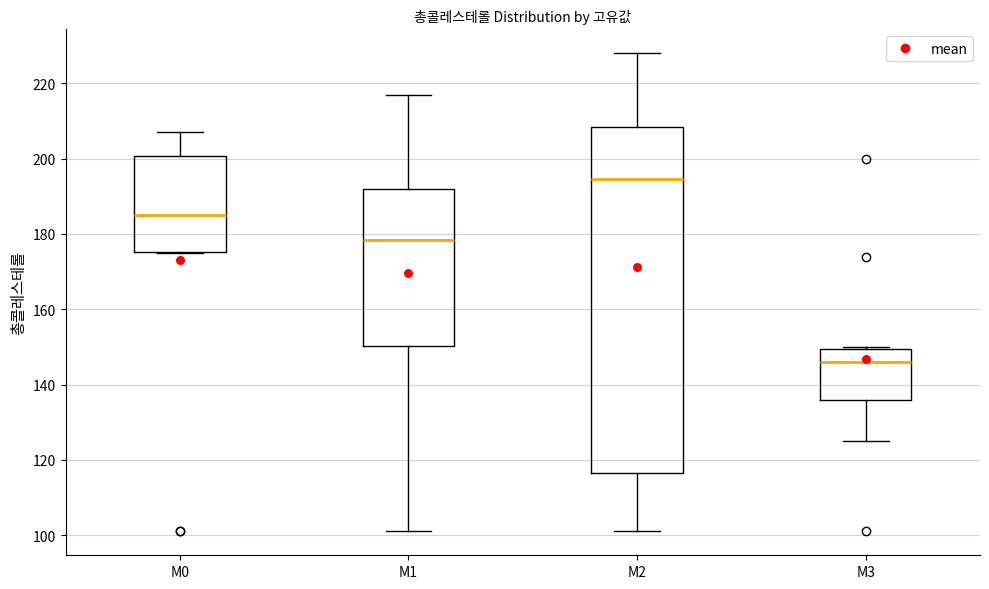

Reading left to right, transcribe this box plot: for each box, give where its median line is, the range the box spans, and where its two whiskers end, as read against the y-axis. The values are not printed on the chart, so give them approximately, as read against the axis.

M0: median 186, box 176 to 200, whiskers 176 to 208
M1: median 178, box 150 to 192, whiskers 102 to 218
M2: median 194, box 116 to 208, whiskers 102 to 228
M3: median 146, box 136 to 150, whiskers 126 to 150